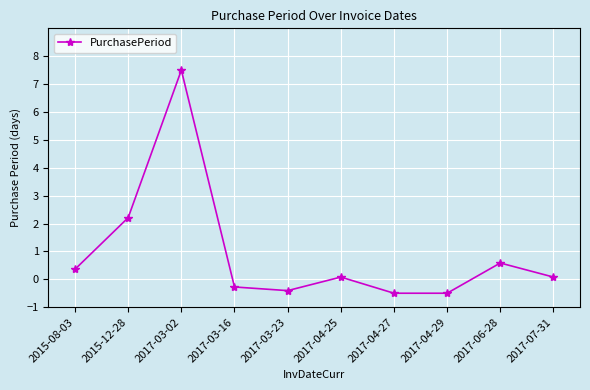

Does the chart have visible grid lines?

Yes